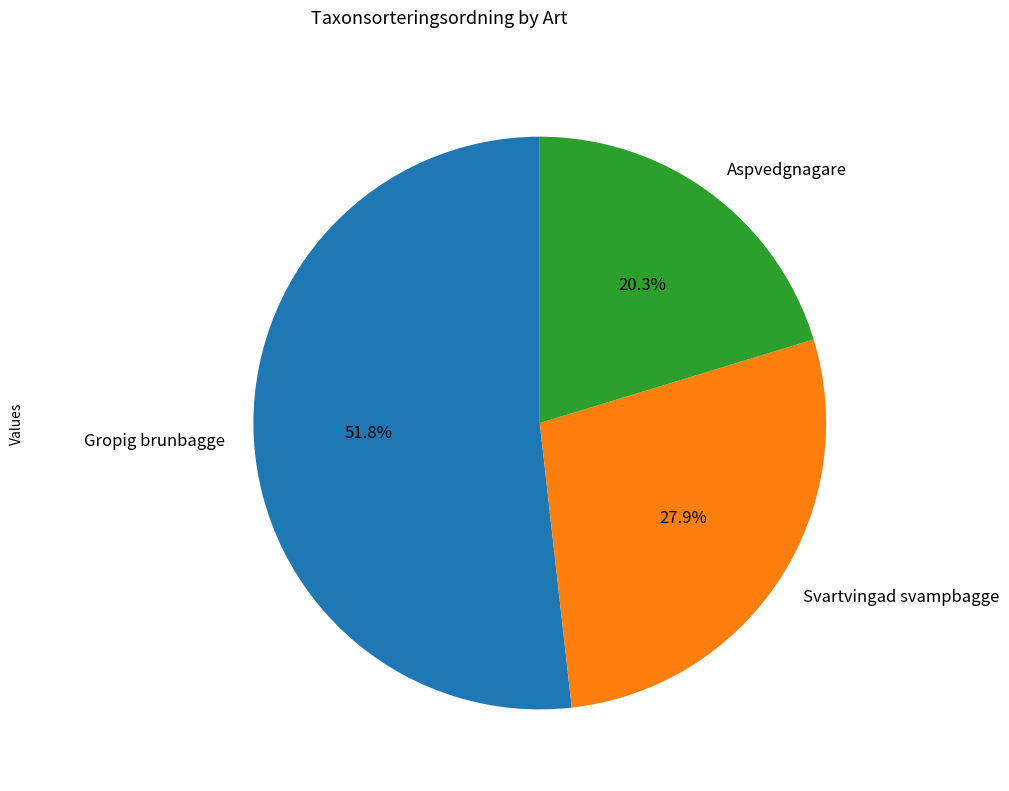

Rank the categories by value from lowest to highest.

Aspvedgnagare, Svartvingad svampbagge, Gropig brunbagge